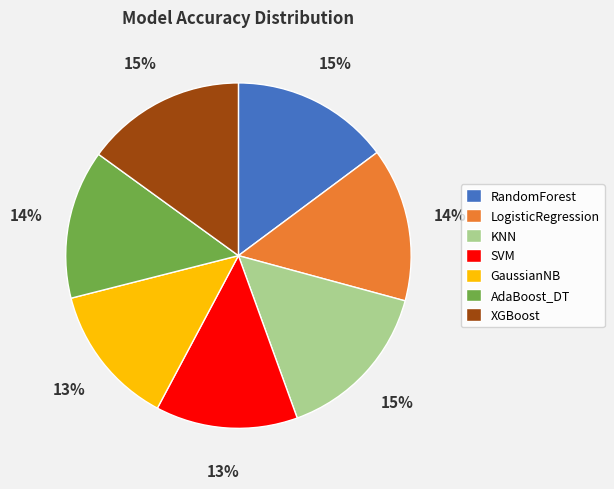

Is the sum of LogisticRegression and RandomForest greater than half?

No